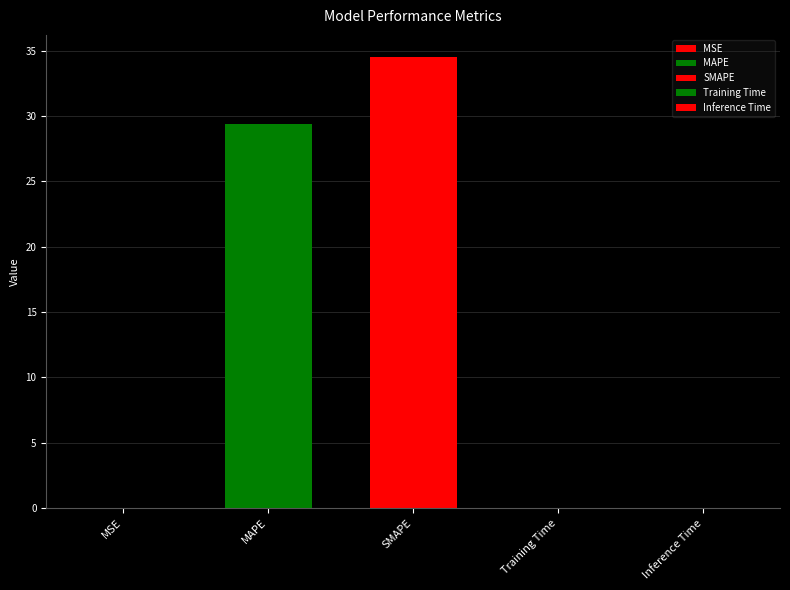

The value at Training Time is 0.0. True or false?

True